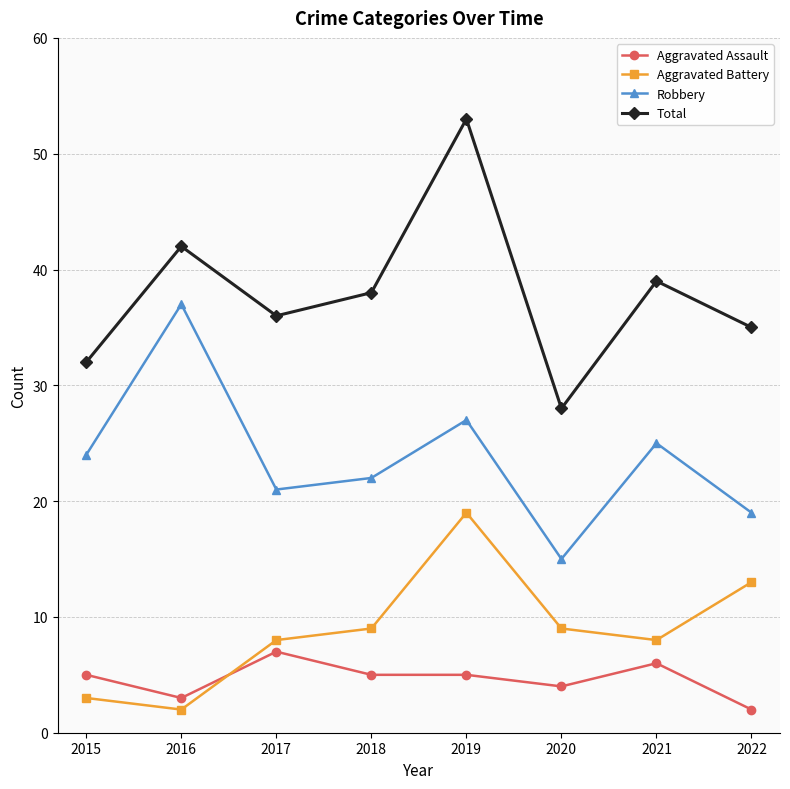

What are all the series names shown in the legend?

Aggravated Assault, Aggravated Battery, Robbery, Total